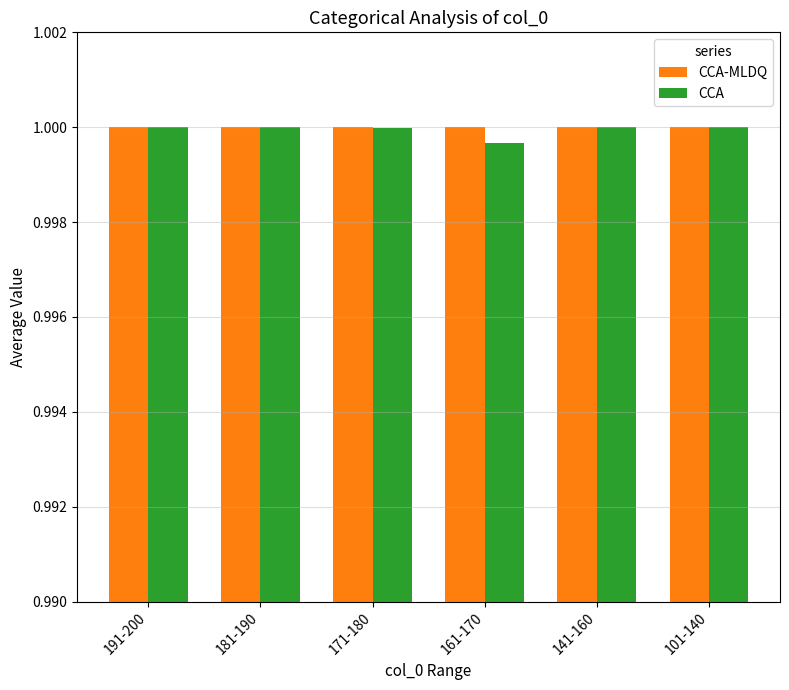

Are the bars horizontal?

No